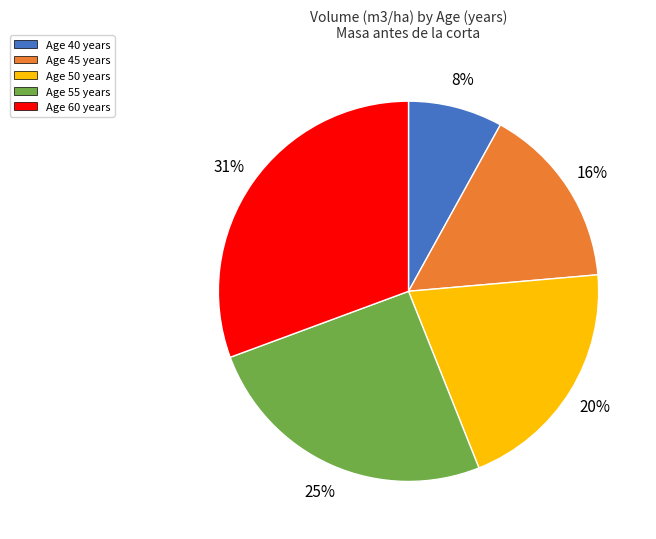

What percentage is the Age 40 years slice, to the nearest percent?

8%